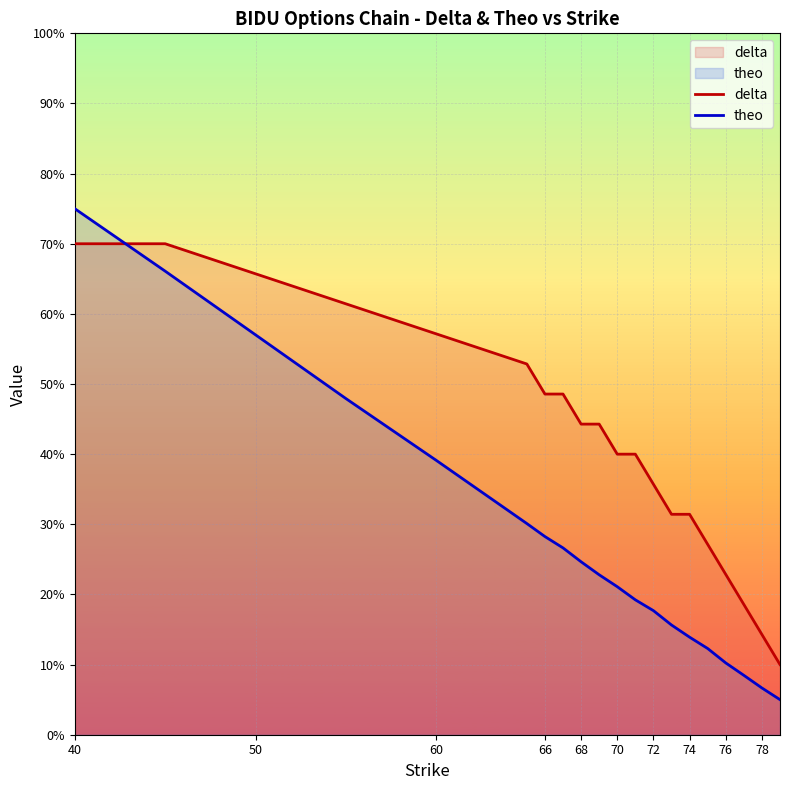

At which category is the sum across all series the highest?

40